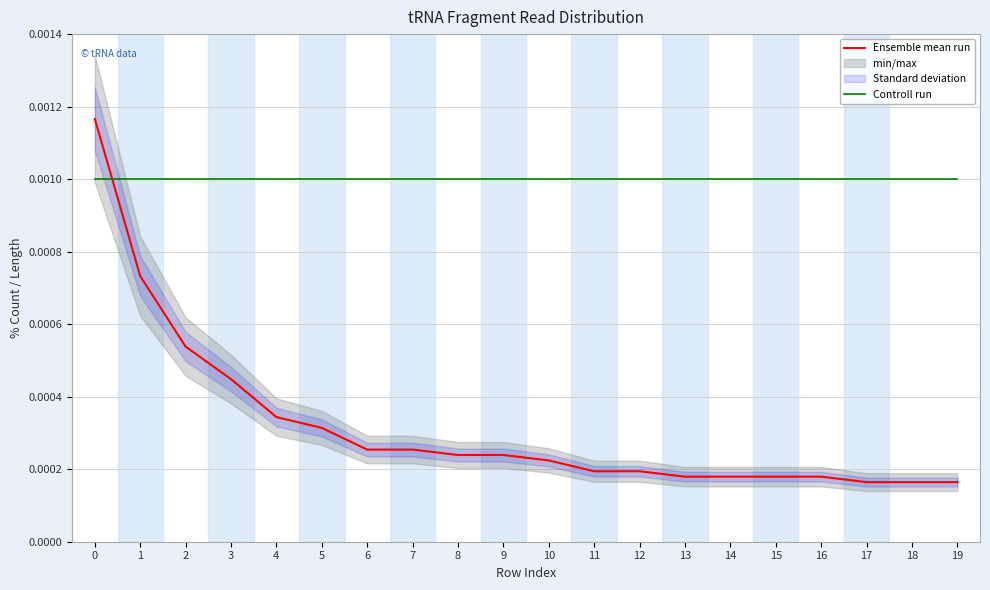

Does the chart have visible grid lines?

Yes